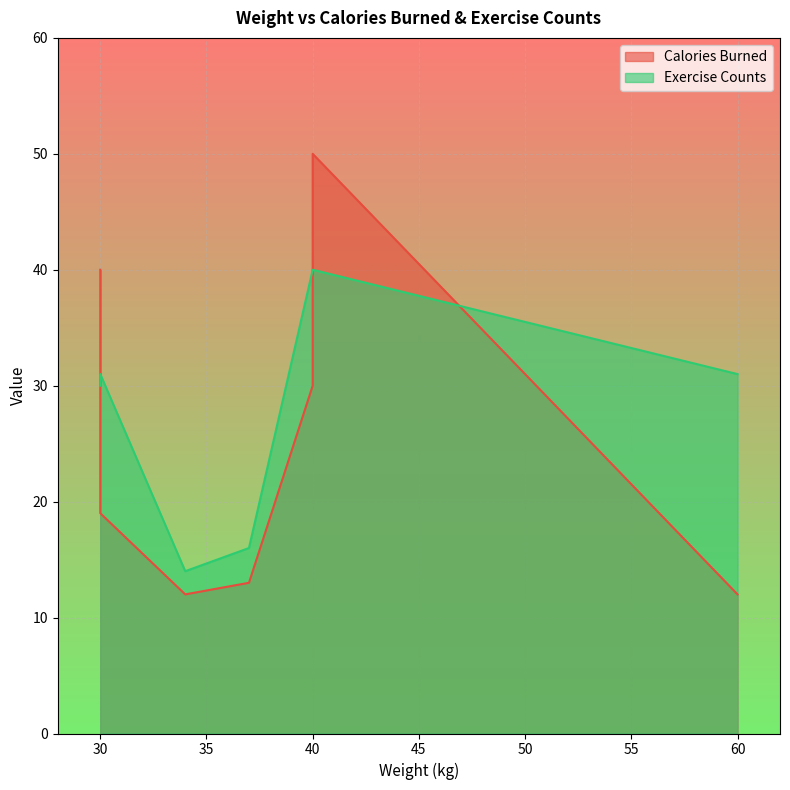

How many values in the Exercise Counts series exceed 30?

4